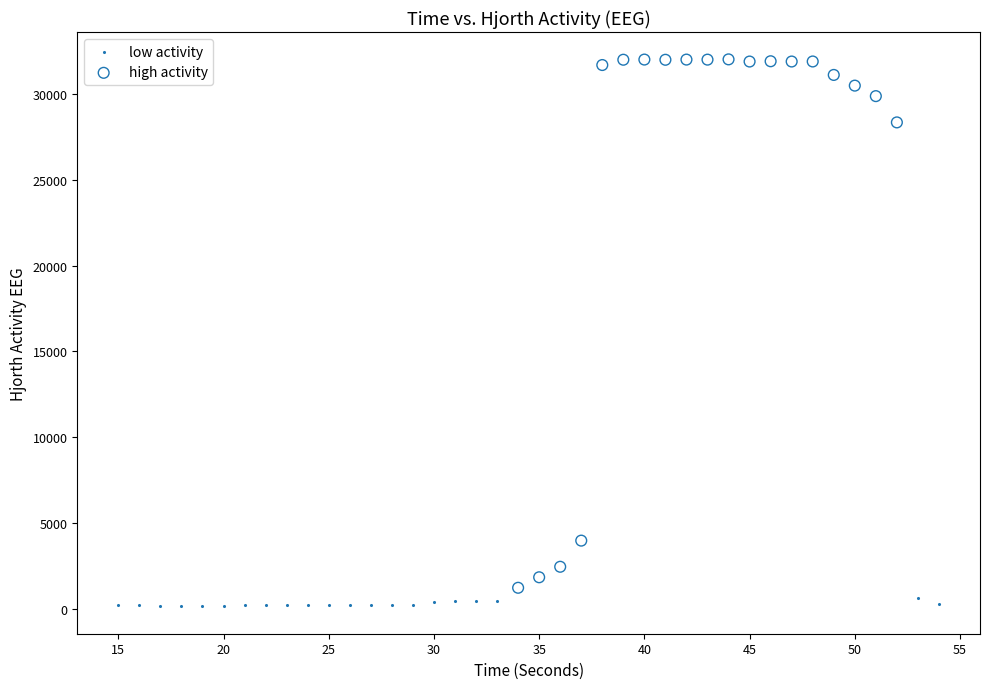

Which series has the widest spread of Y values?

high activity